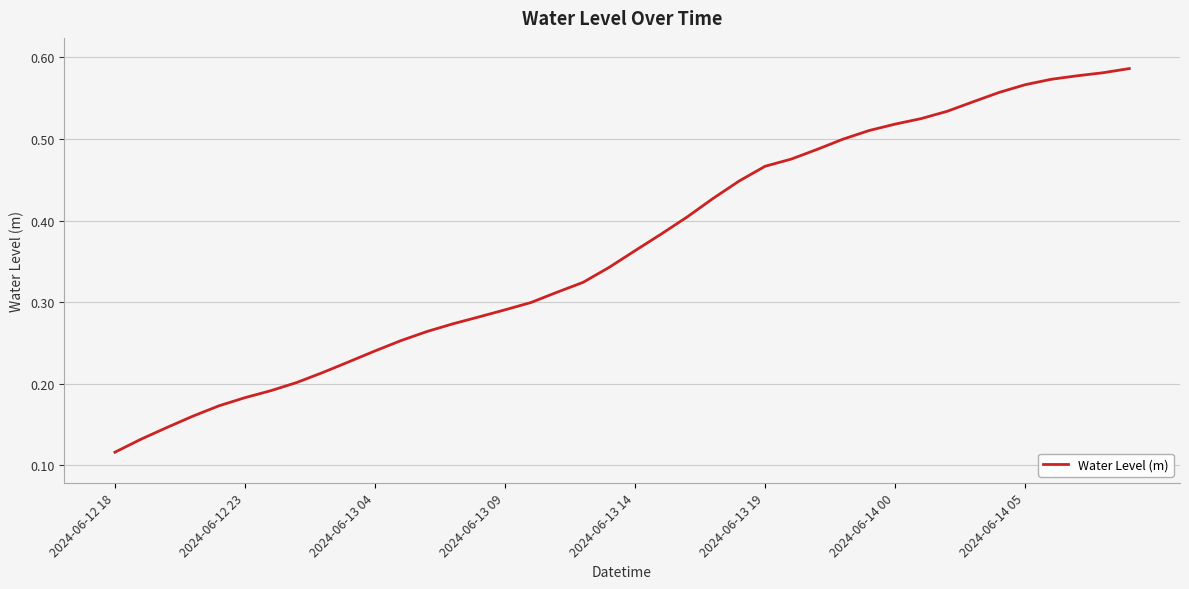

How many lines are shown in the chart?

1